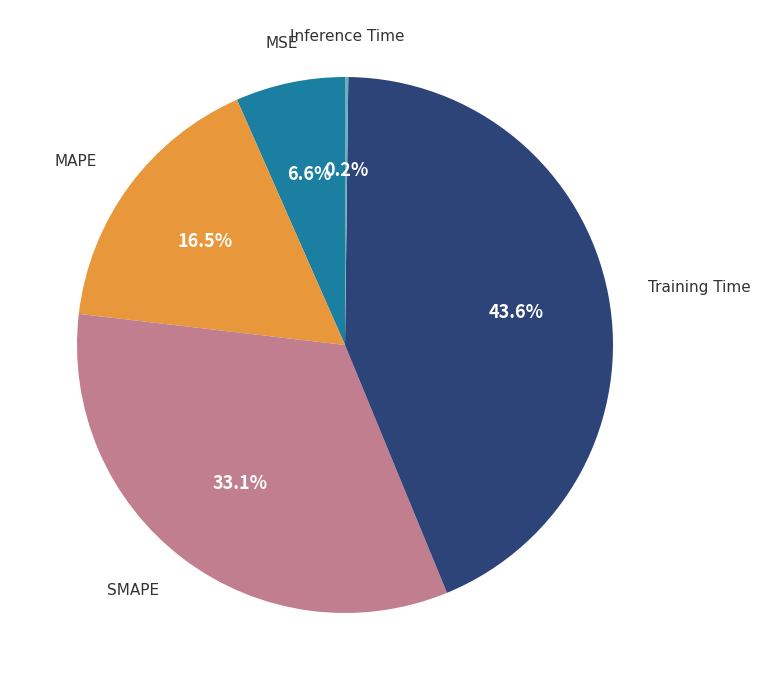

Do MAPE and MSE together represent more than half of the pie?

No